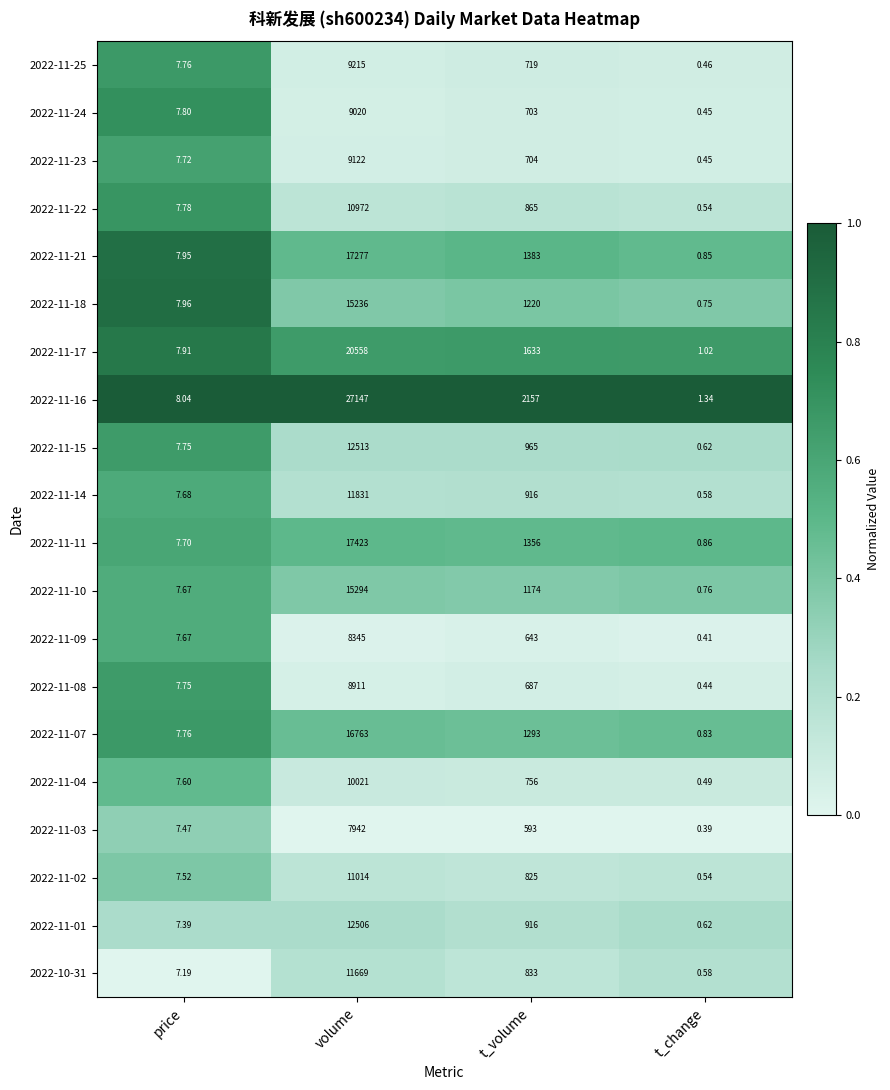

What is the difference between the highest and lowest values at volume?

19205.0